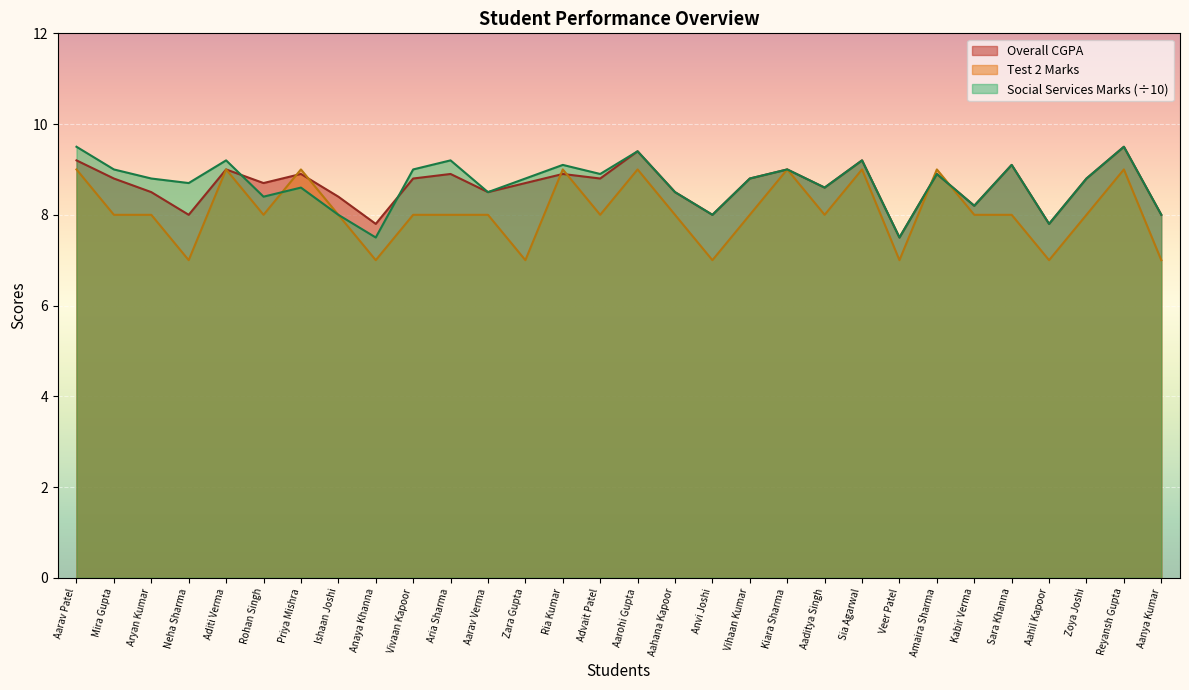

Where is the first local maximum for Overall CGPA?

Aditi Verma